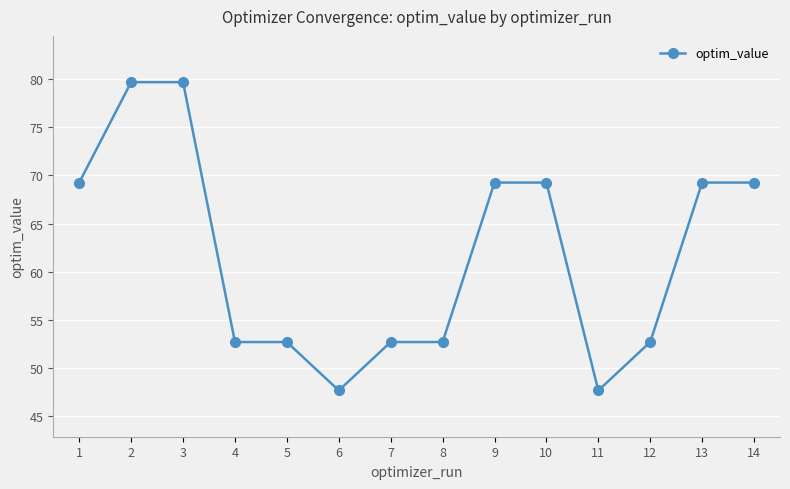

What is the minimum value shown in the chart?

47.6